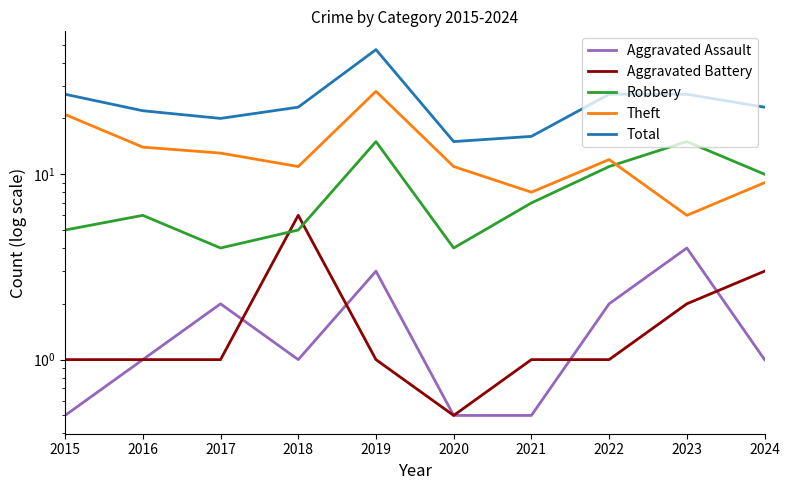

Which series has the largest total across all categories?

Total